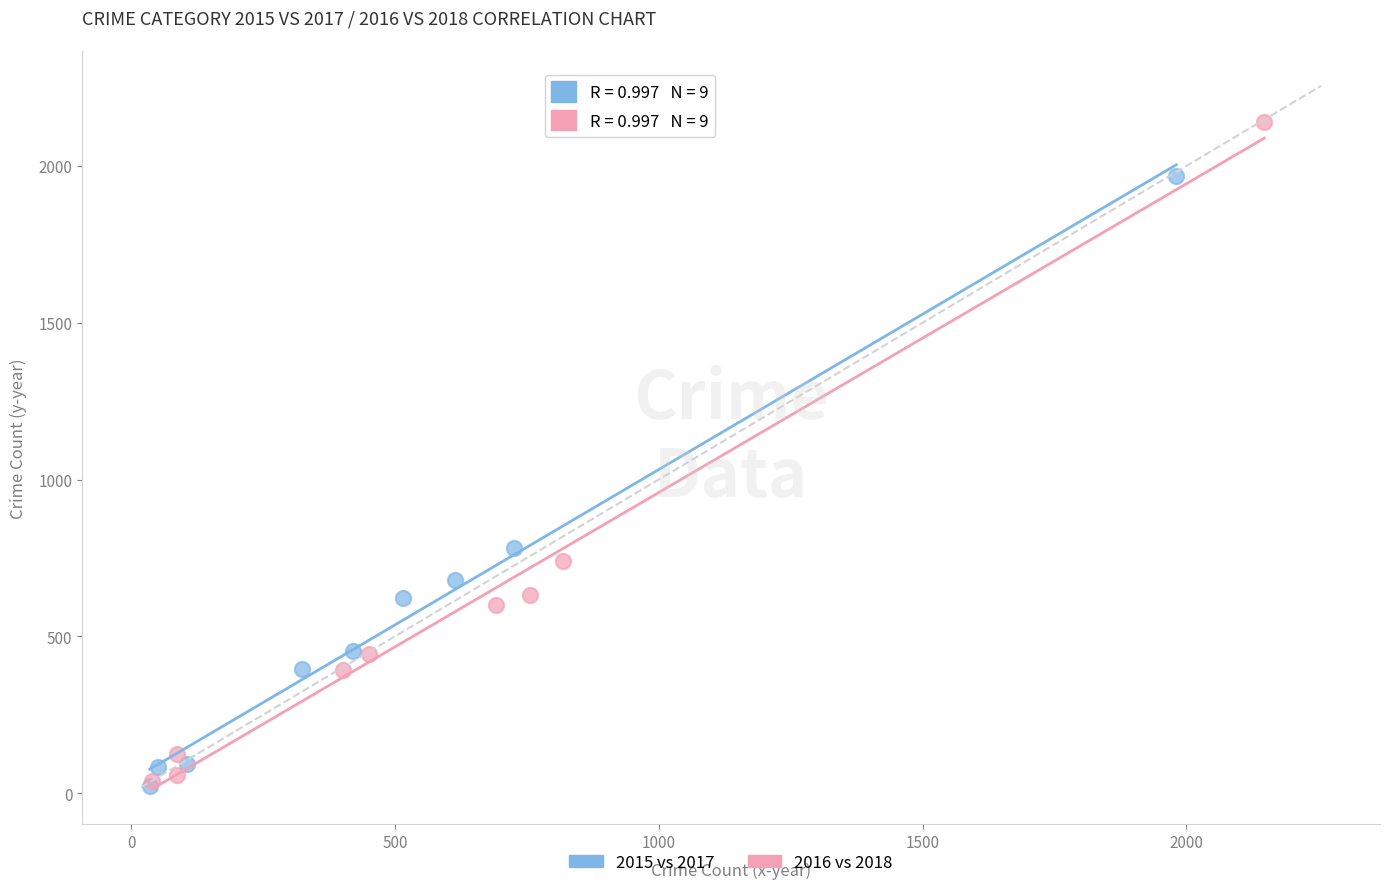

Which series reaches the maximum Y coordinate?

2016 vs 2018